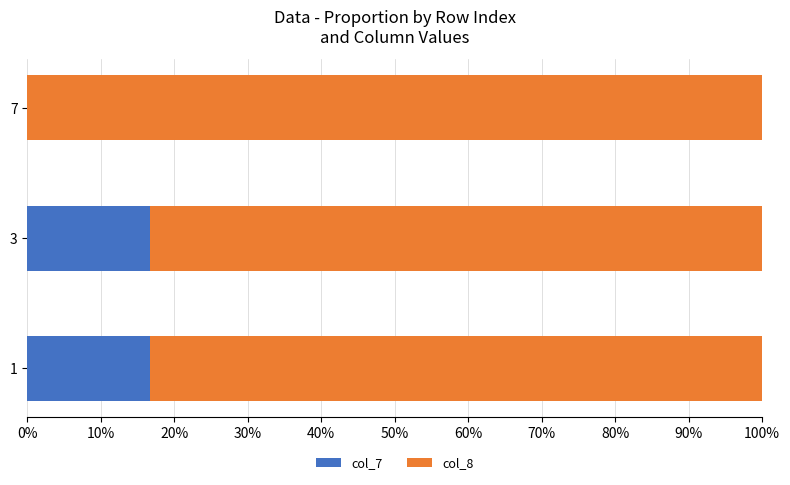

What is the maximum value for col_7?

16.7